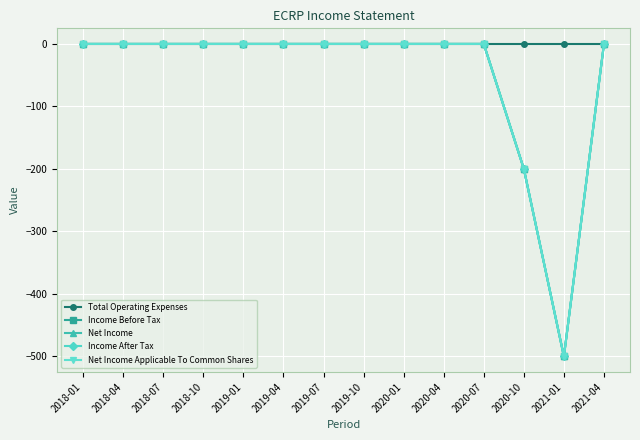

What is the label of the 7th point from the right?

2019-10